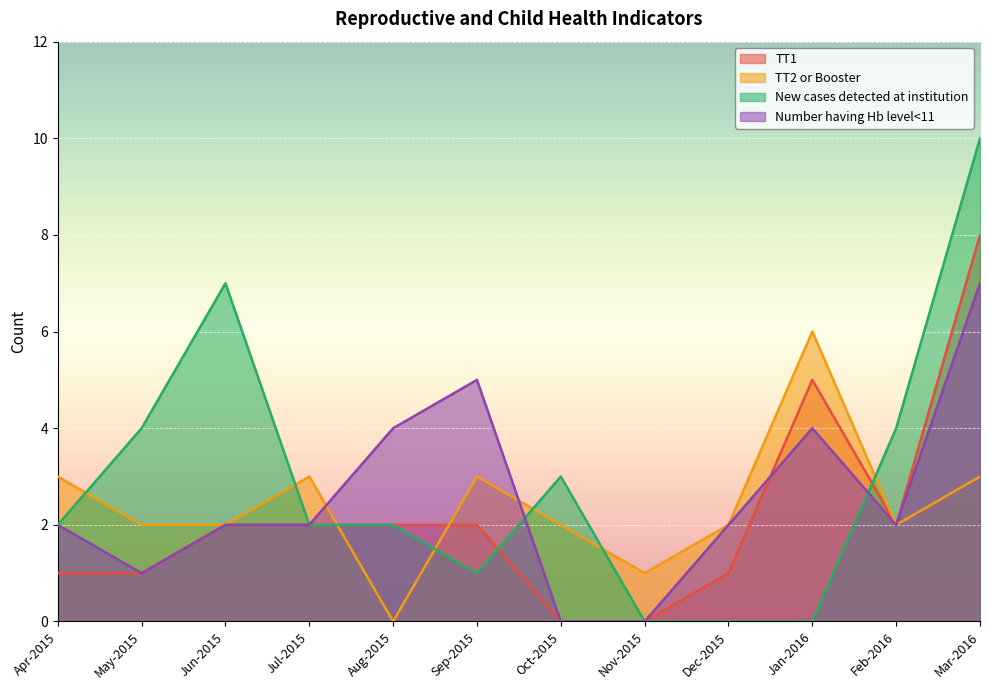

How many interior local peaks does the TT1 series have?

1